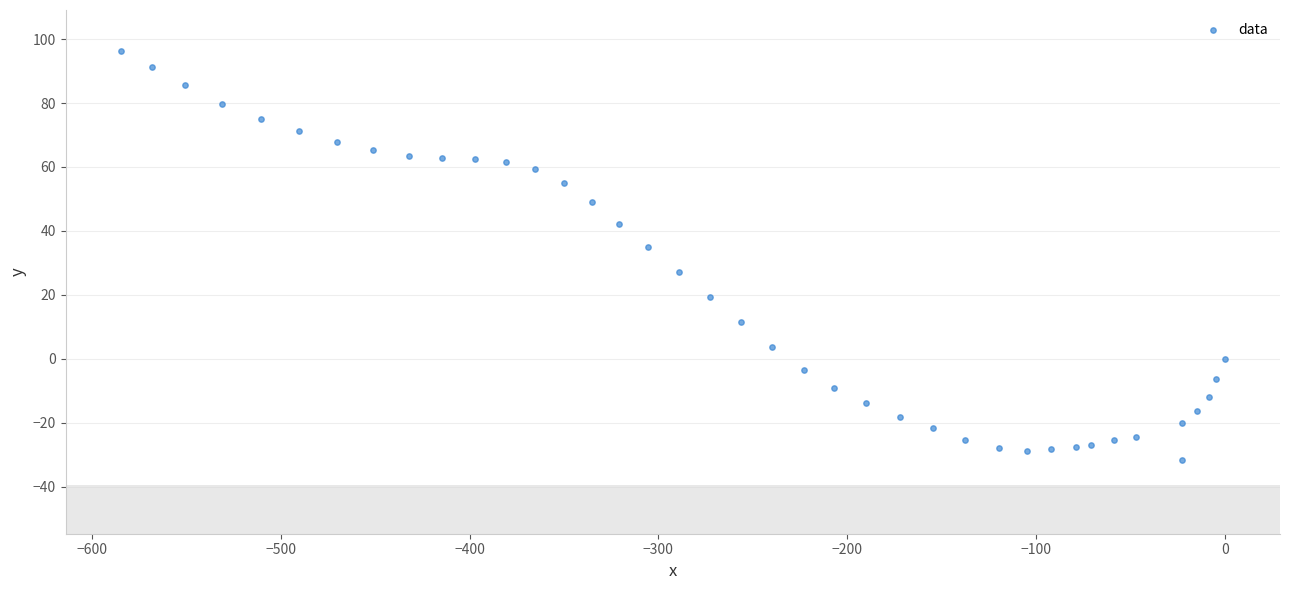

What is the range of X values (max minus min)?

584.8